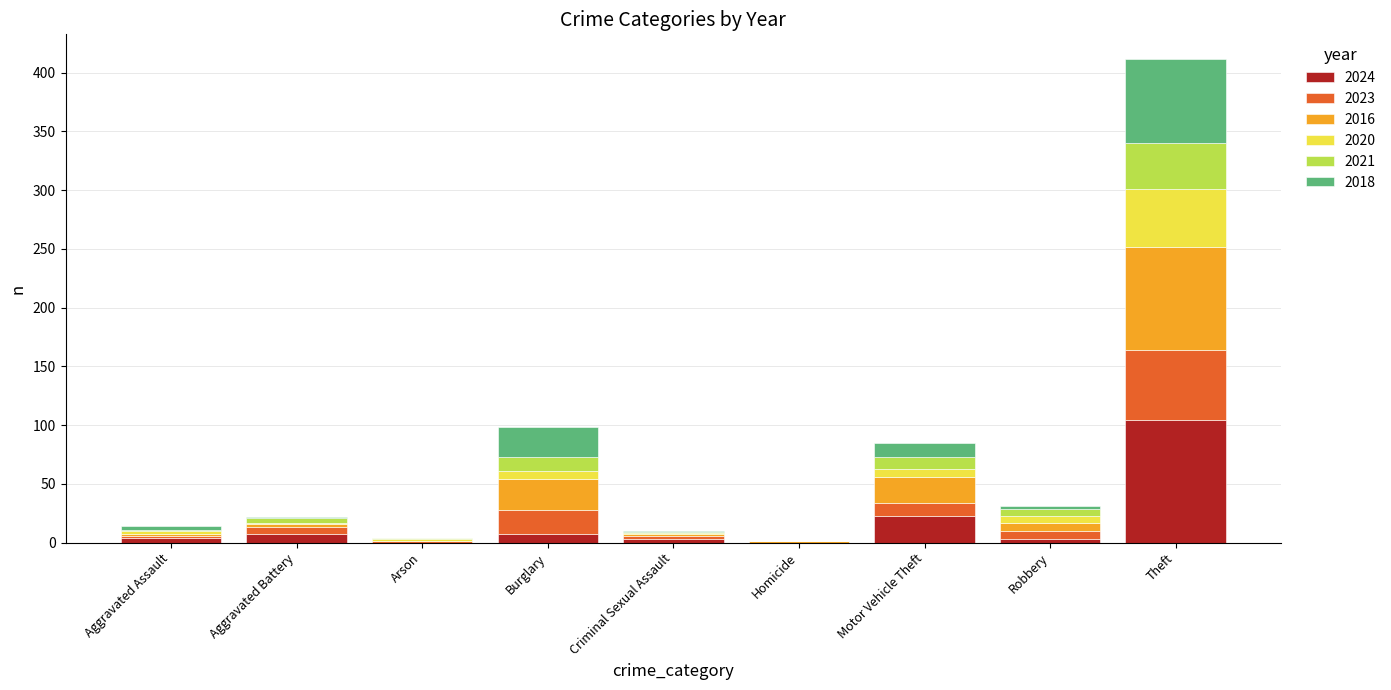

Count the number of data series in this chart.

6